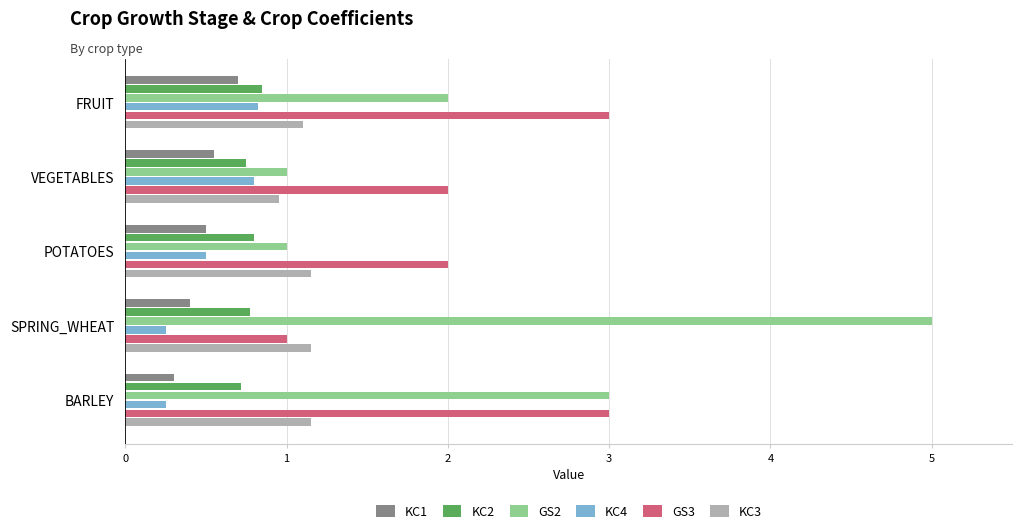

What is the lowest value of the KC1 series?

0.3